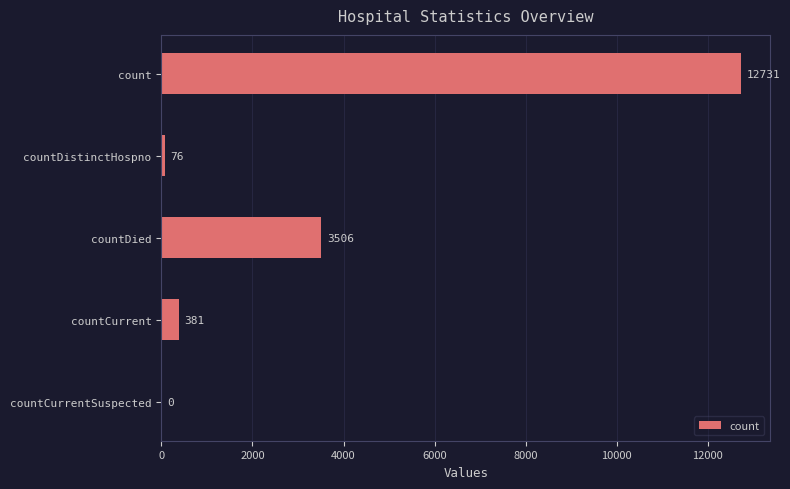

Reading top to bottom, list all the values displayed in this chart.

count=12731	countDistinctHospno=76	countDied=3506	countCurrent=381	countCurrentSuspected=0